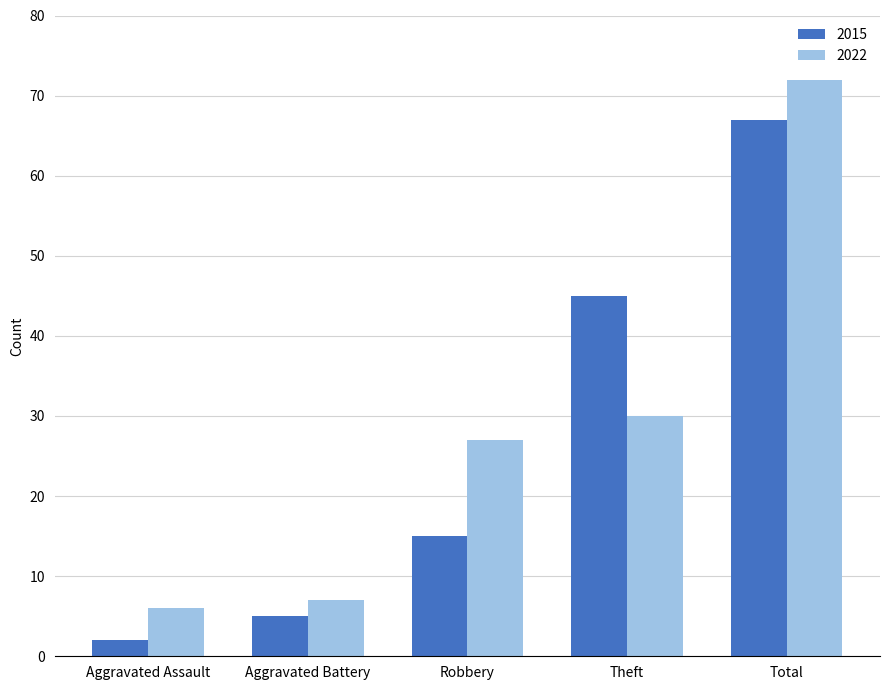

Reading left to right, transcribe all the data shown in this chart.

2015: Aggravated Assault=2	Aggravated Battery=5	Robbery=15	Theft=45	Total=67
2022: Aggravated Assault=6	Aggravated Battery=7	Robbery=27	Theft=30	Total=72